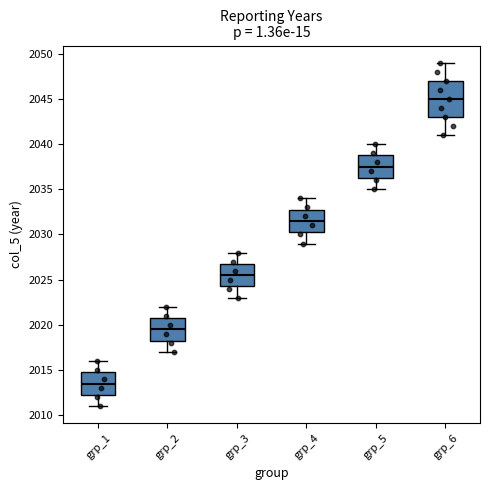

Which box is the tallest, from its lower edge to its upper edge?

grp_6